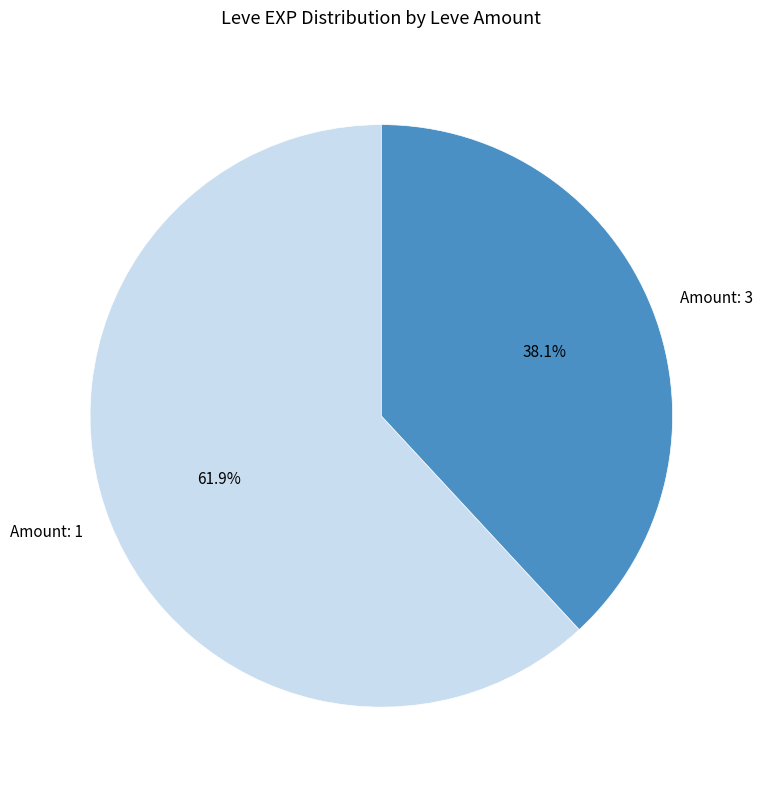

To the nearest percent, what is the difference between the largest and smallest slice percentages?

24%